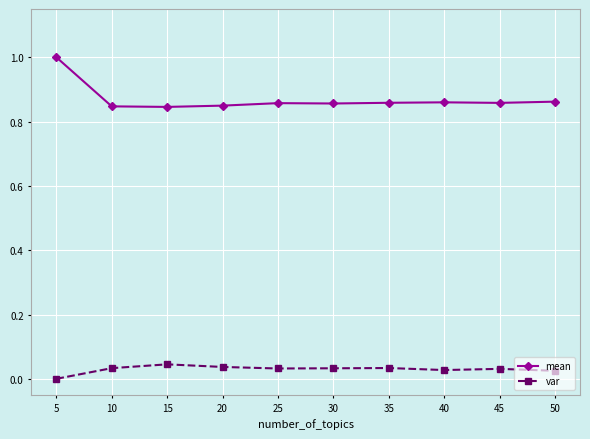

What is the sum of all var values?

0.3